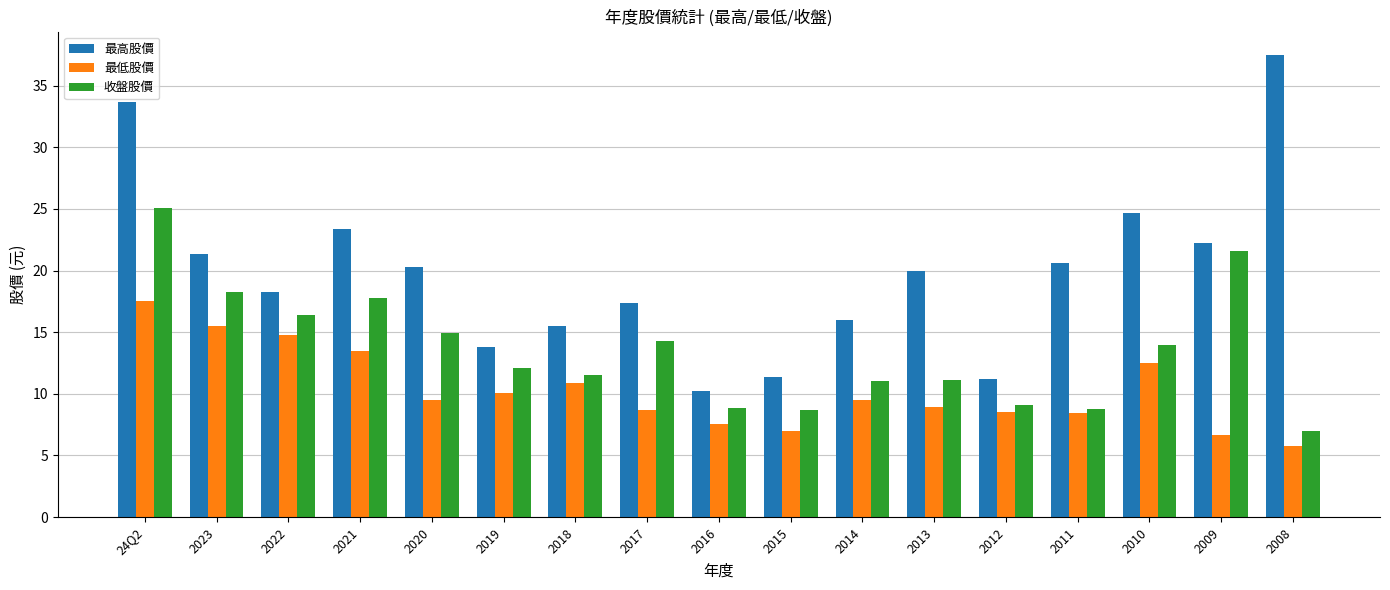

How many distinct data groups are displayed?

3